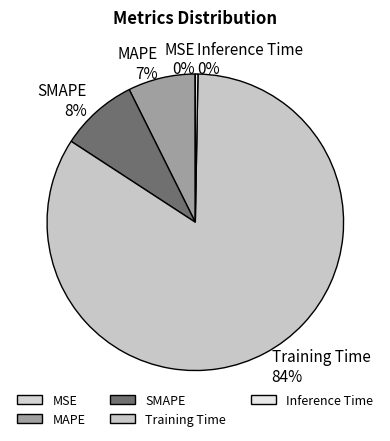

Which category accounts for the majority?

Training Time